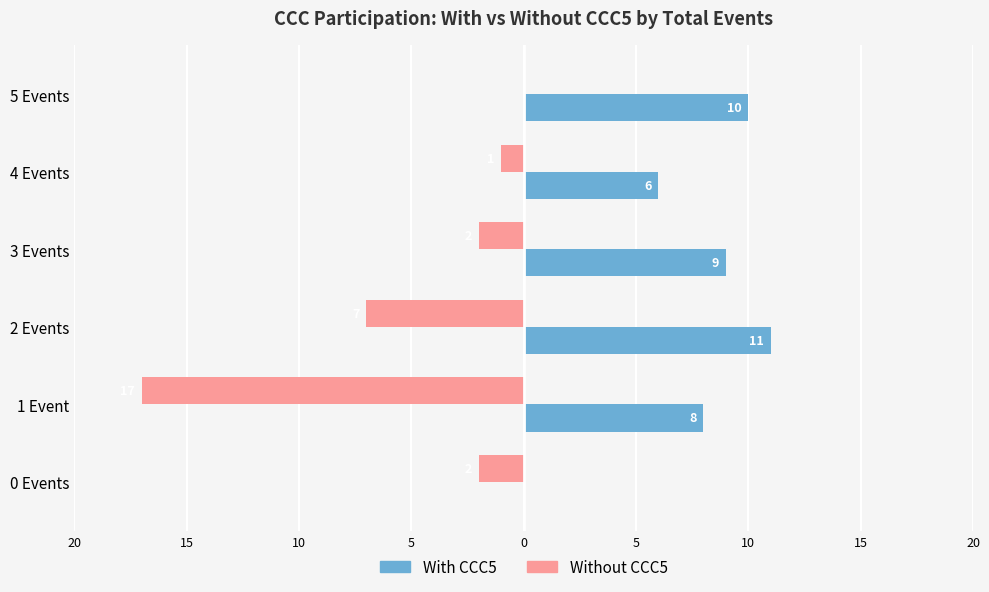

What are all the series names shown in the legend?

With CCC5, Without CCC5